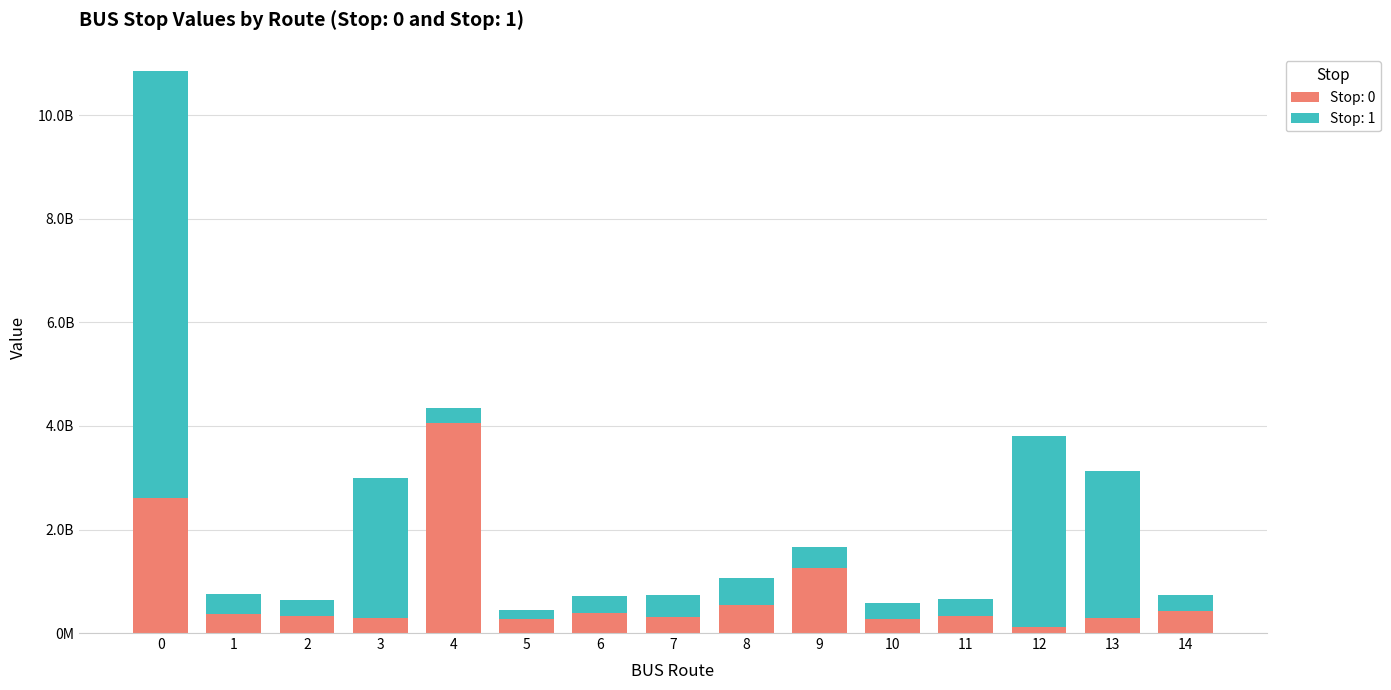

What is the sum of all Stop: 0 values?

11880127654